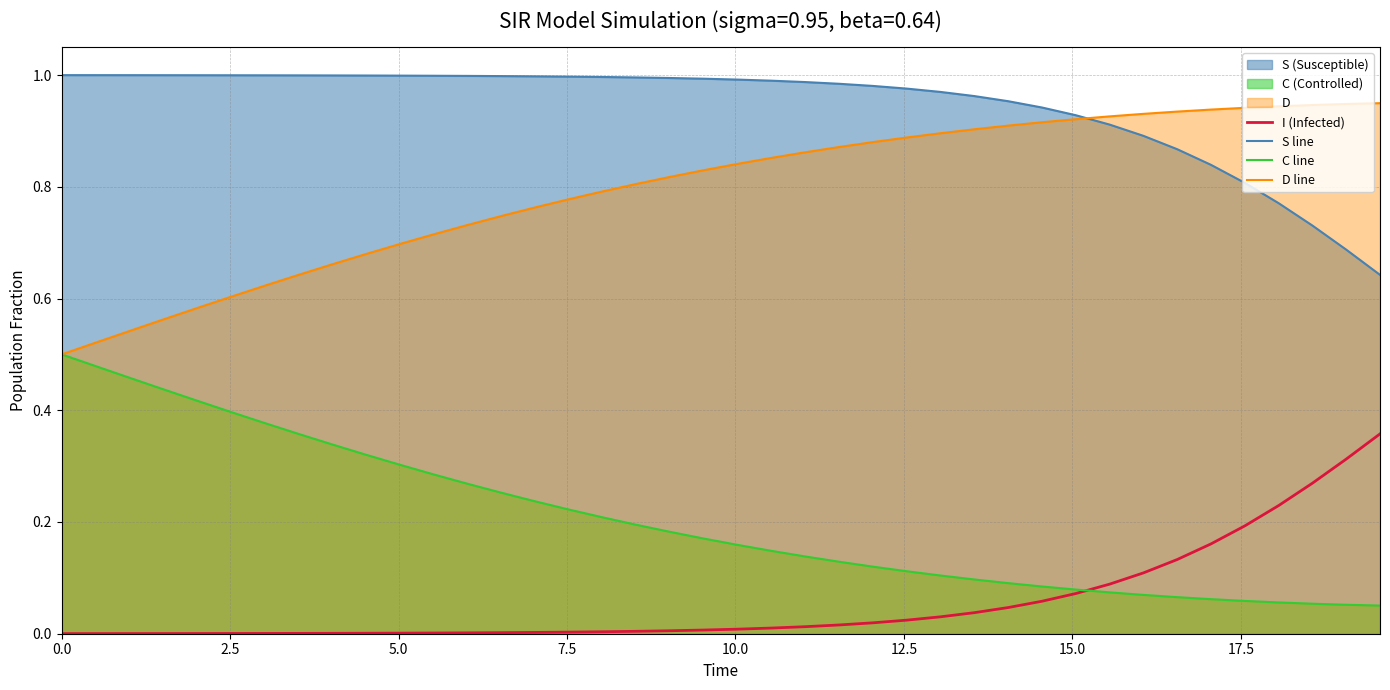

What is the sum of all C line values?

8.2